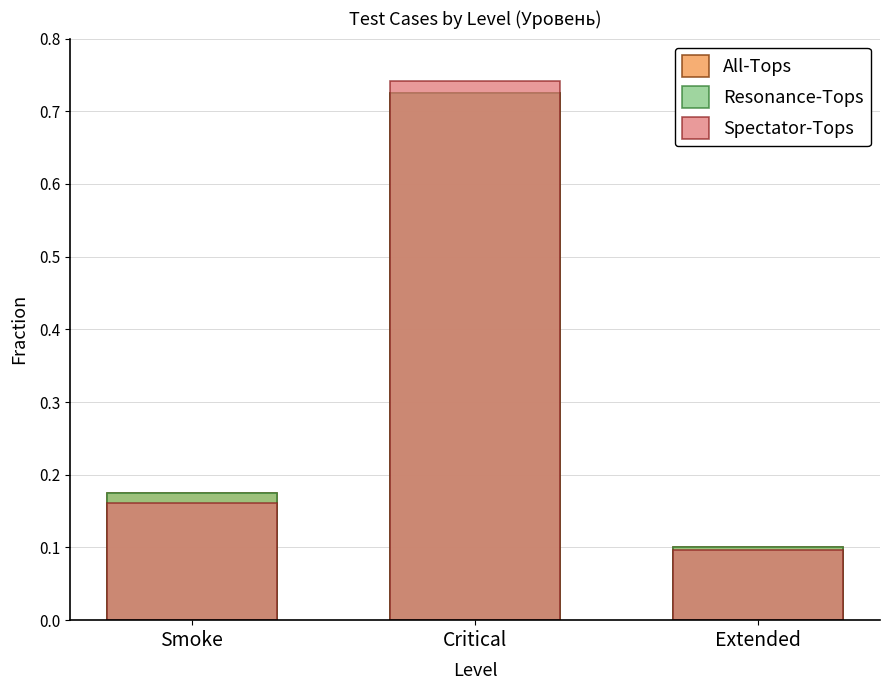

List the labels in order of All-Tops value, smallest first.

Extended, Smoke, Critical